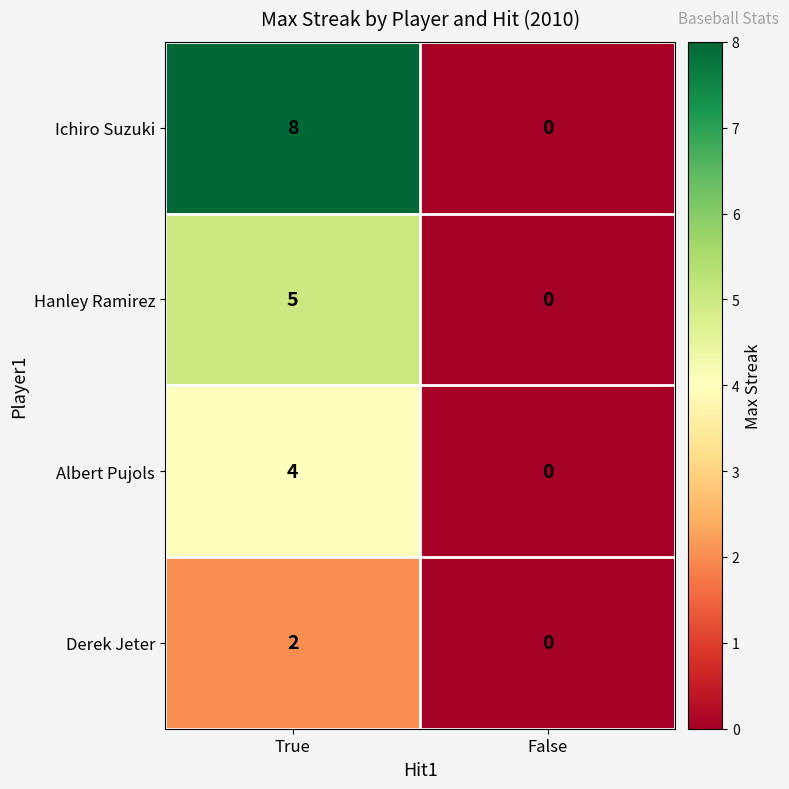

What is the highest value of the Ichiro Suzuki series?

8